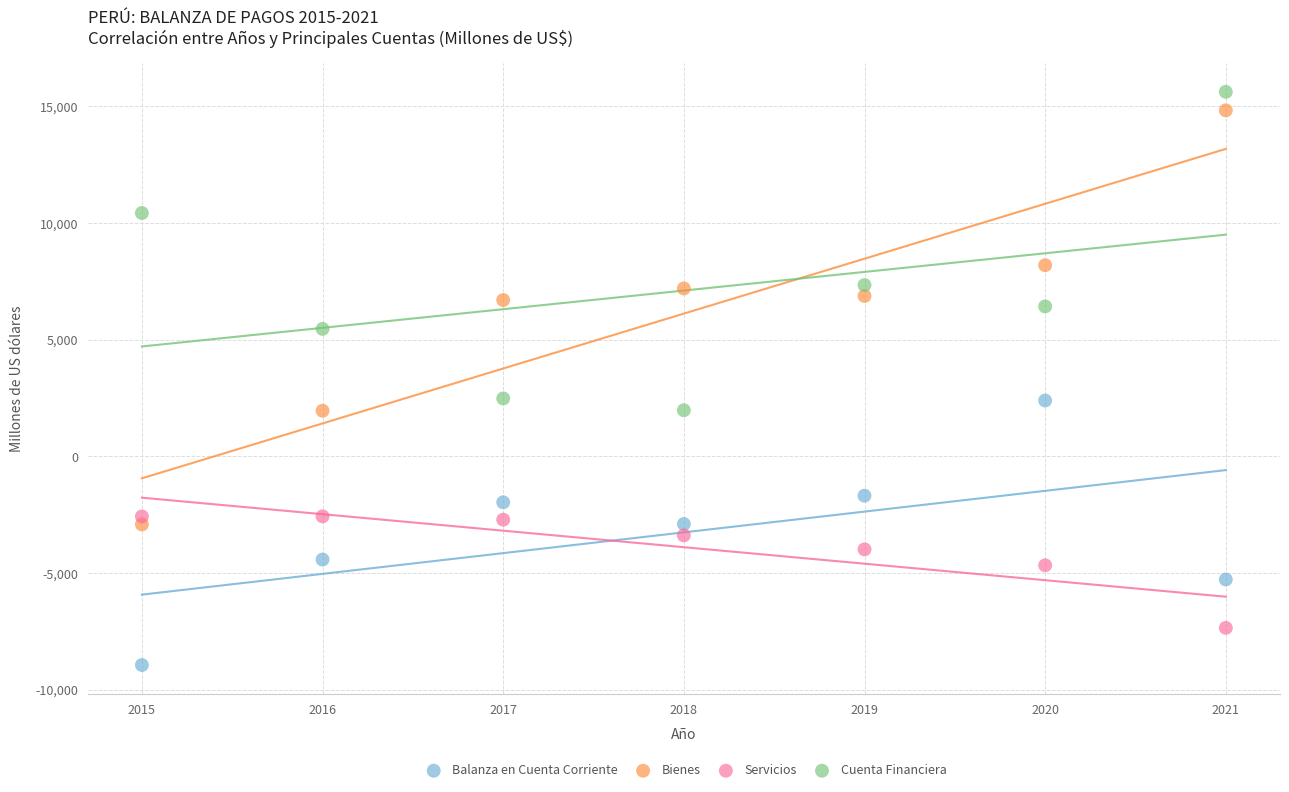

Across all data points, what is the range of Y values (max minus min)?

24565.7